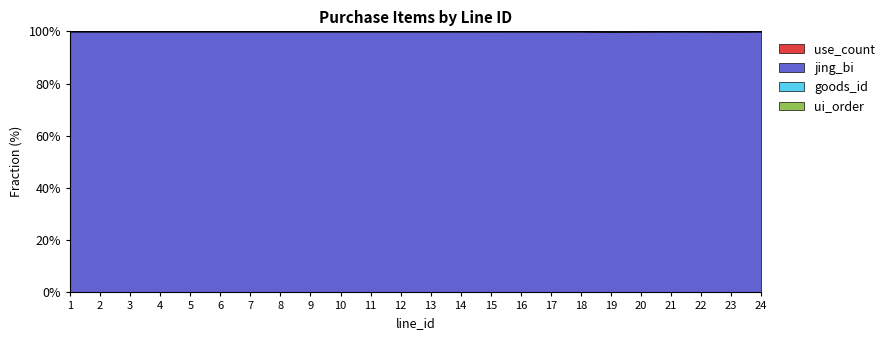

Reading left to right, transcribe all the data shown in this chart.

use_count: 480	1200	2400	4000	7840	39840	120	5000	1000	1200	120000	79840	199840	100	2000	6700	13200	20400	66	200	5000	1000	100	15840
jing_bi: 480000	1200000	2400000	4000000	7840000	39840000	120000	5000000	1000000	1200000	120000000	79840000	199840000	100000	2000000	6700000	13200000	20400000	66000	200000	5000000	1000000	100000	15840000
goods_id: 1	2	3	4	5	6	1	5	2	2	107	108	110	1	101	102	103	104	105	101	104	102	101	111
ui_order: 1	1	1	1	1	1	0	2	1	0	9	10	11	0	3	4	5	6	7	0	2	1	0	8